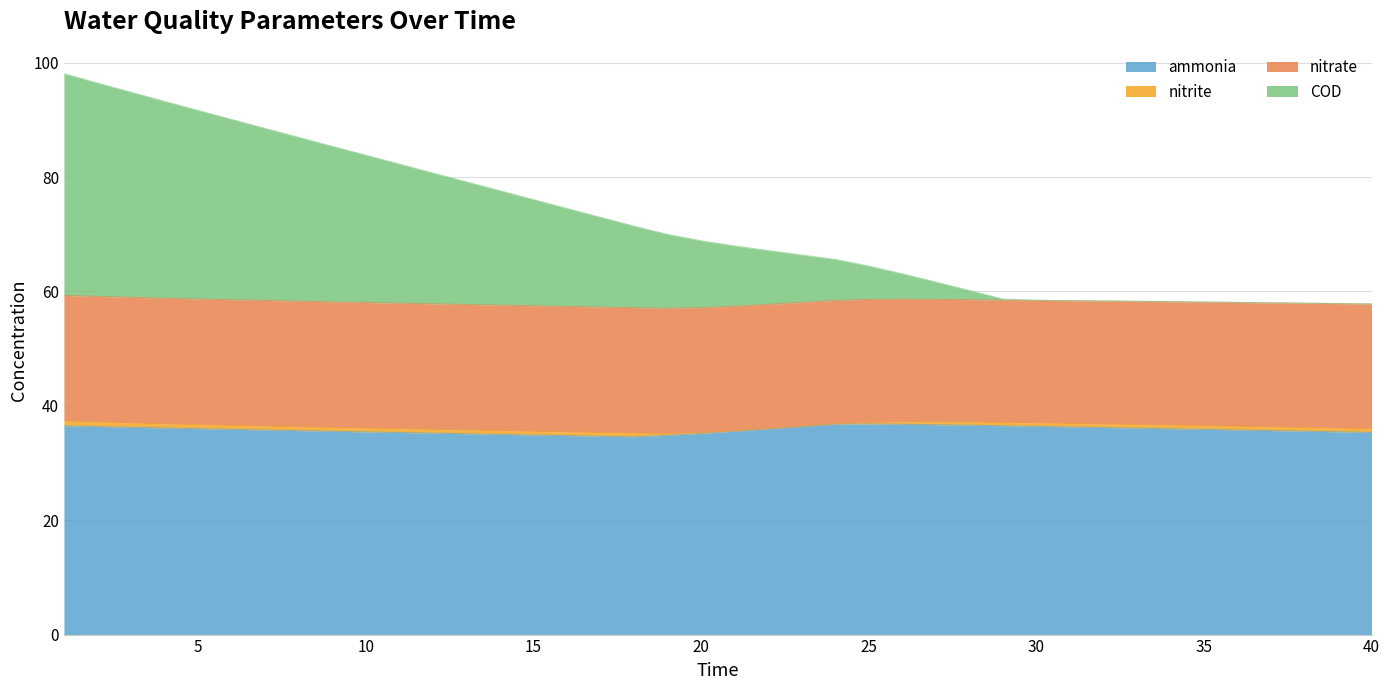

List the labels in order of ammonia value, smallest first.

18, 17, 16, 19, 15, 14, 13, 20, 12, 11, 40, 10, 39, 9, 38, 21, 8, 37, 7, 36, 35, 6, 22, 34, 5, 33, 4, 32, 3, 31, 2, 23, 30, 1, 29, 28, 27, 26, 24, 25